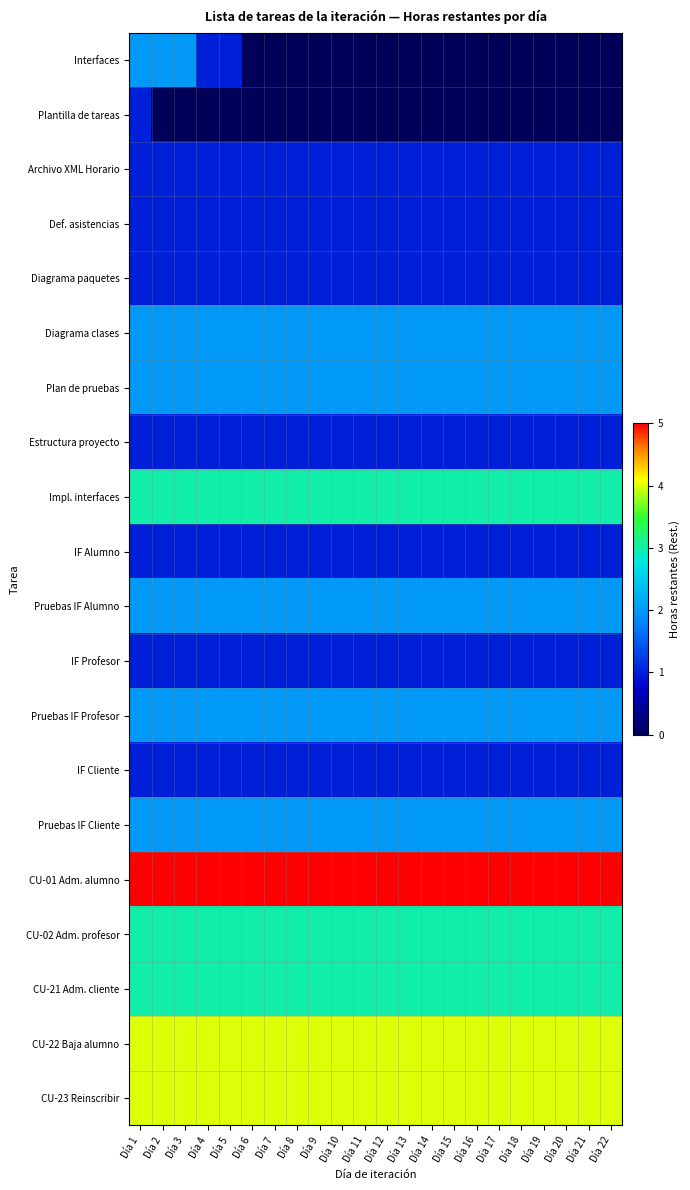

What is the difference between the highest and lowest values at Día 15?

5